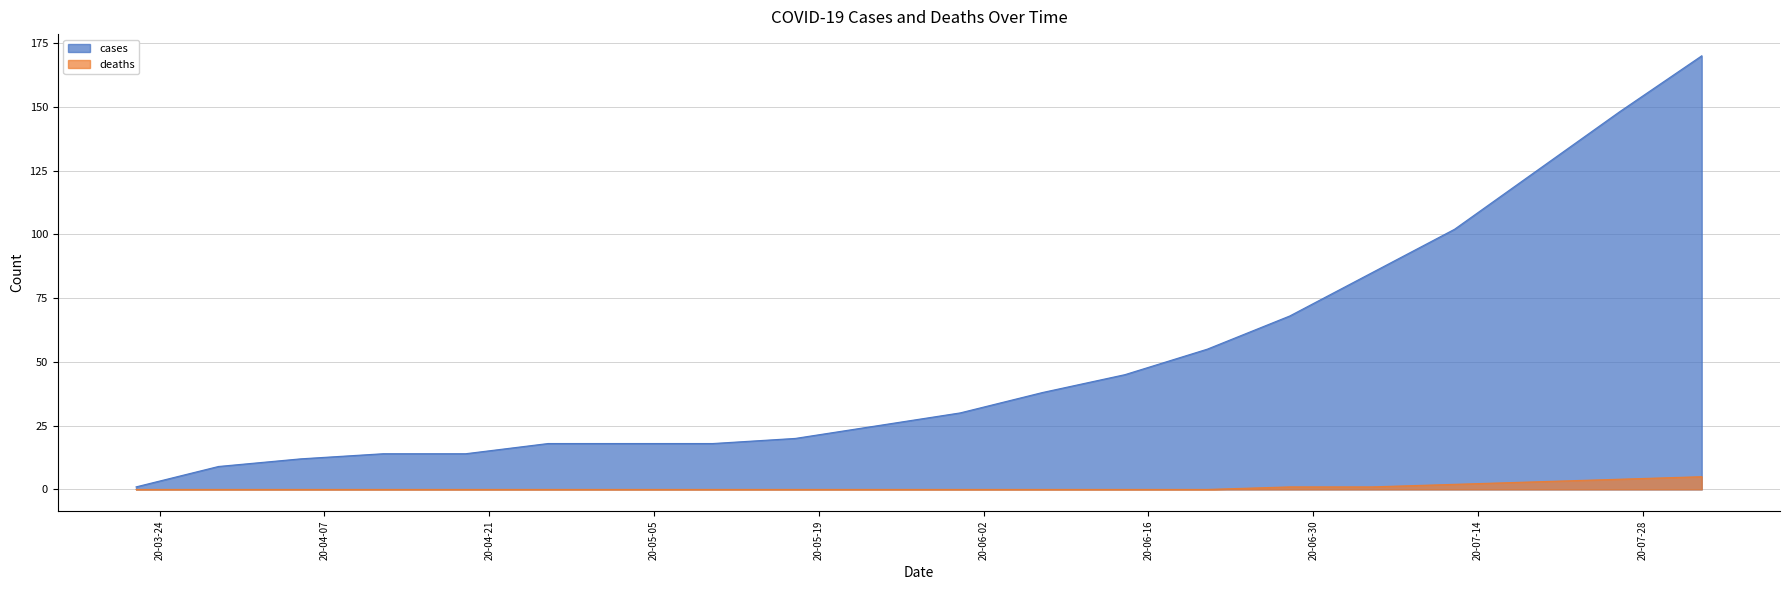

What is the sum of all cases values?

1015